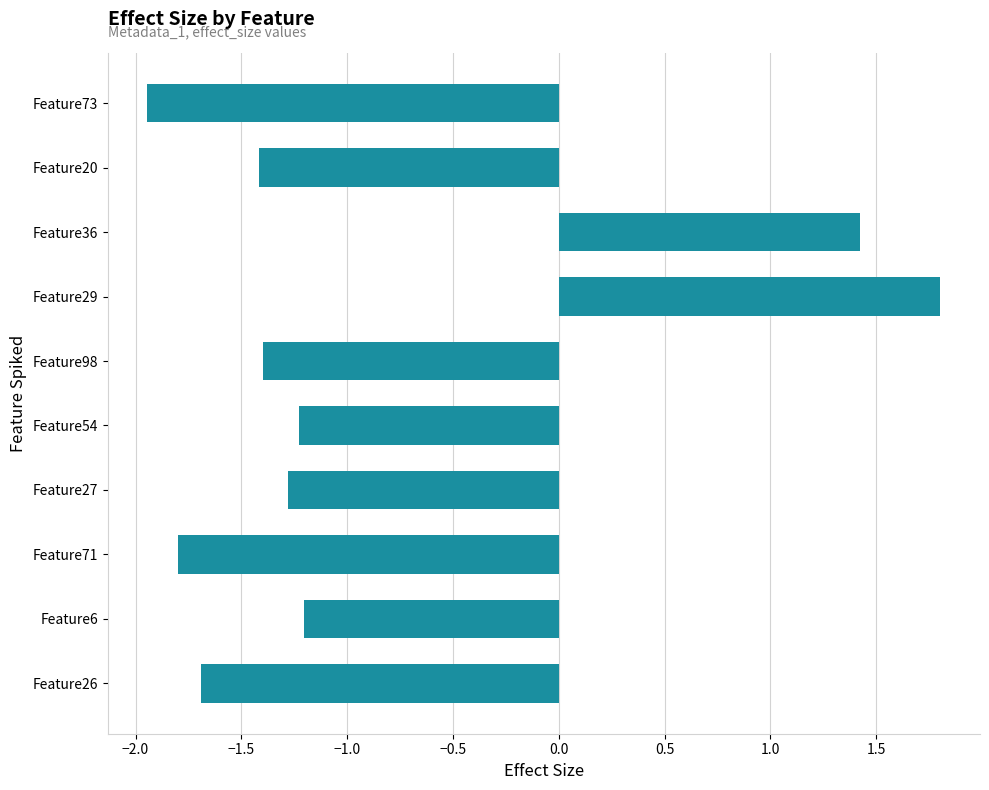

The chart shows a value of -0.8 at Feature71. True or false?

False